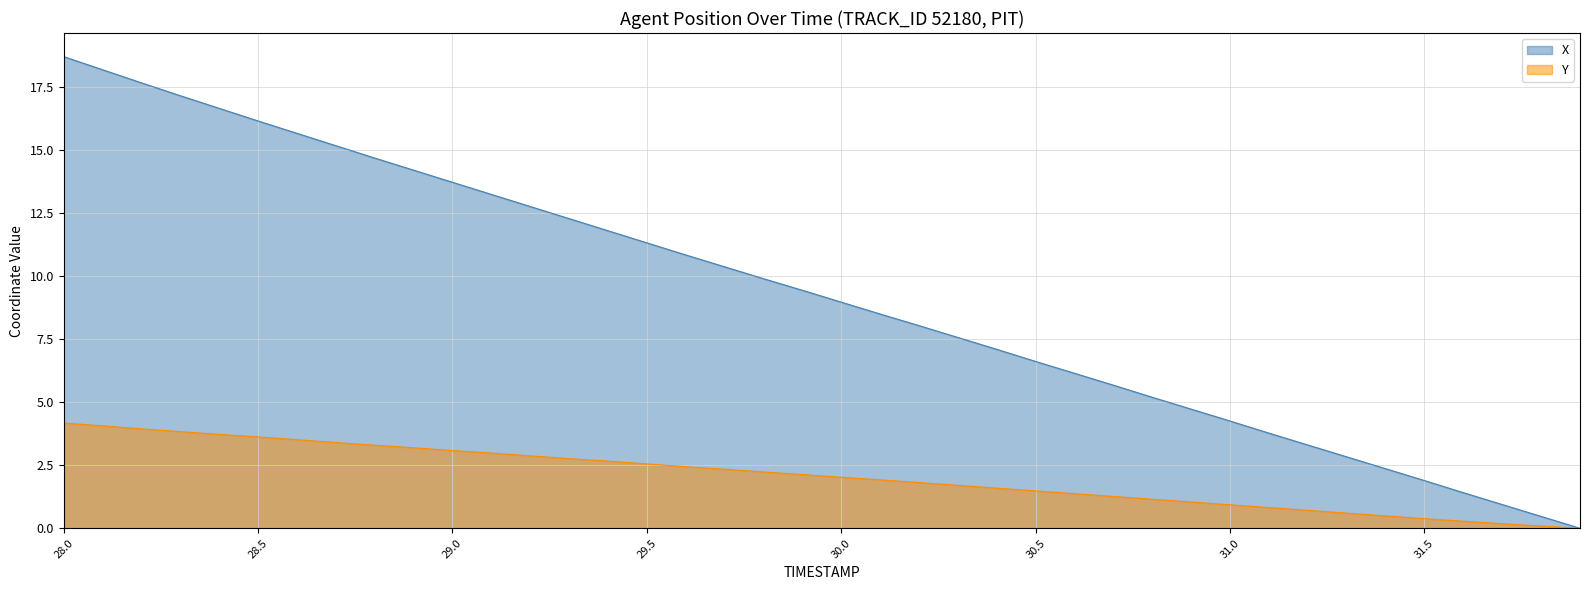

What is the total value across all series at 31.7?

1.1